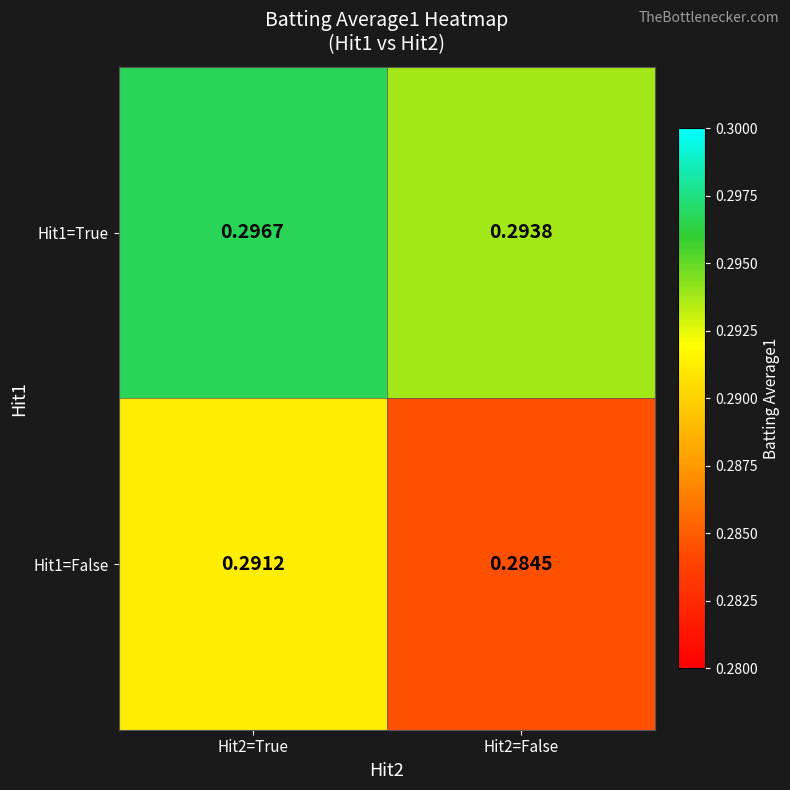

Rank the series at Hit2=False from highest to lowest value.

Hit1=True, Hit1=False